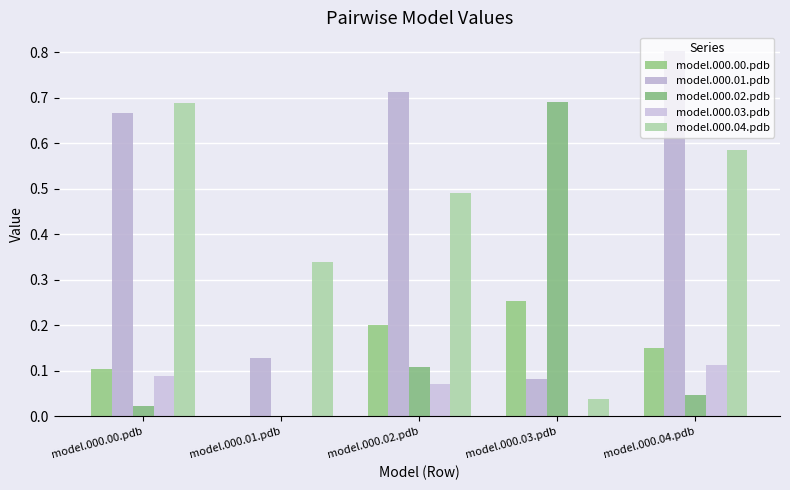

How many positive values does the model.000.02.pdb series have?

4